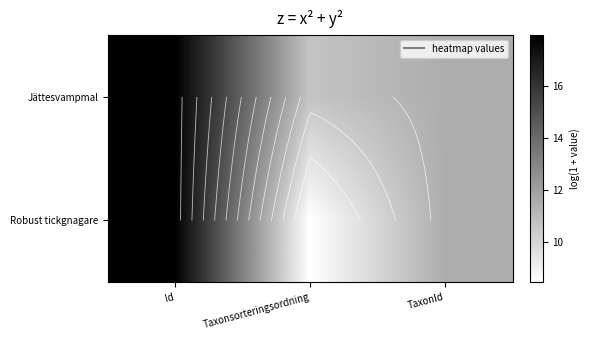

List the series in order of their peak value, highest first.

Jättesvampmal, Robust tickgnagare